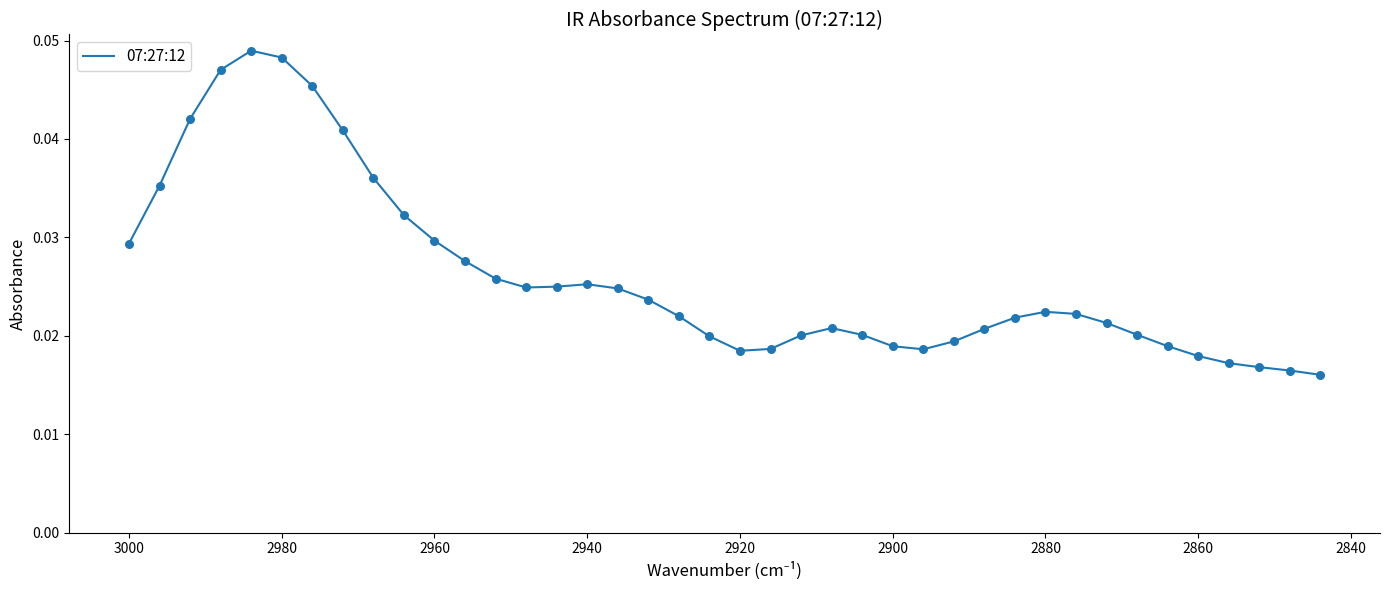

Between 2860 and 2980, which is larger?

2980